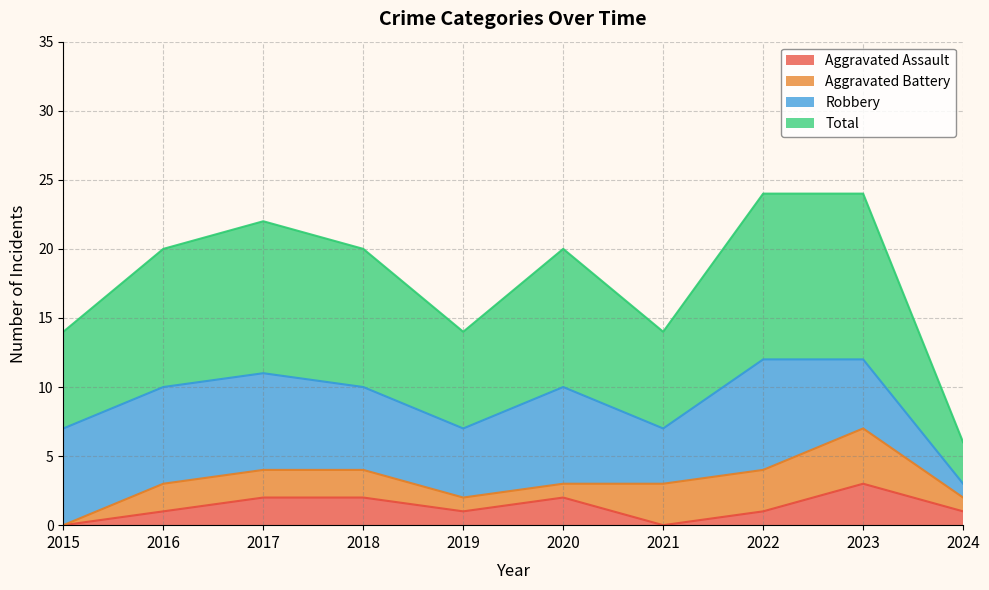

What is the average value of the Aggravated Assault series?

1